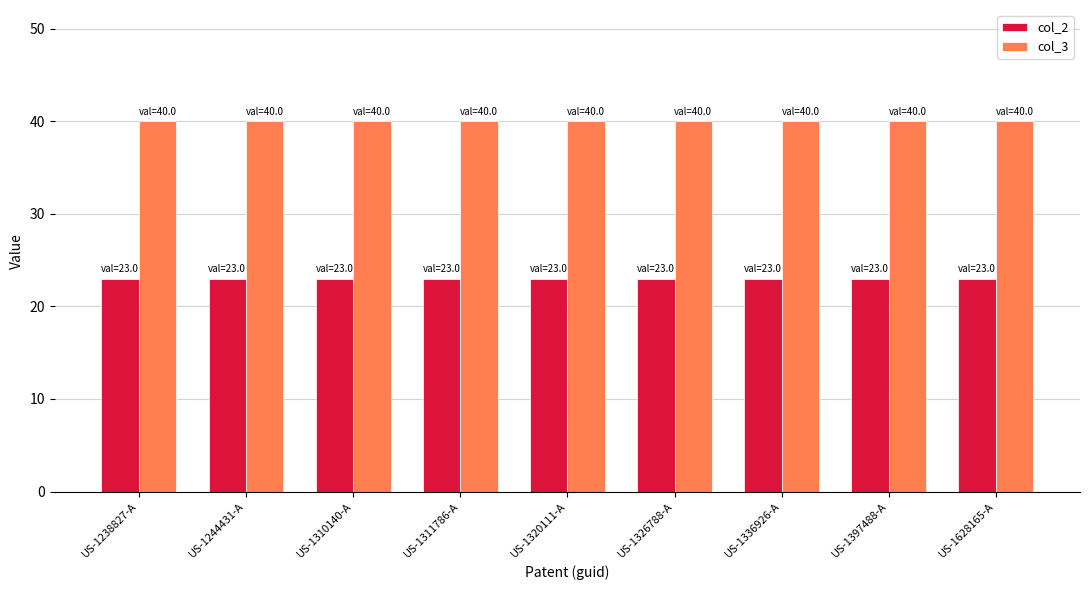

Rank the series by their average value, from lowest to highest.

col_2, col_3